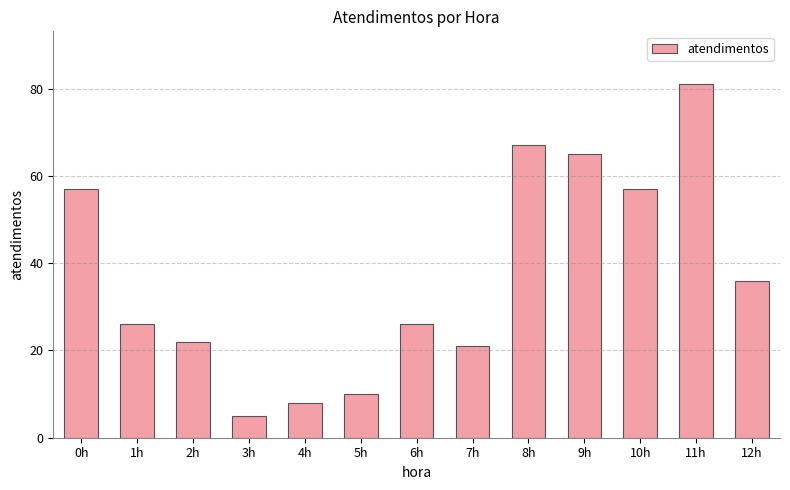

True or false: the data shows 22 at 2h.

True